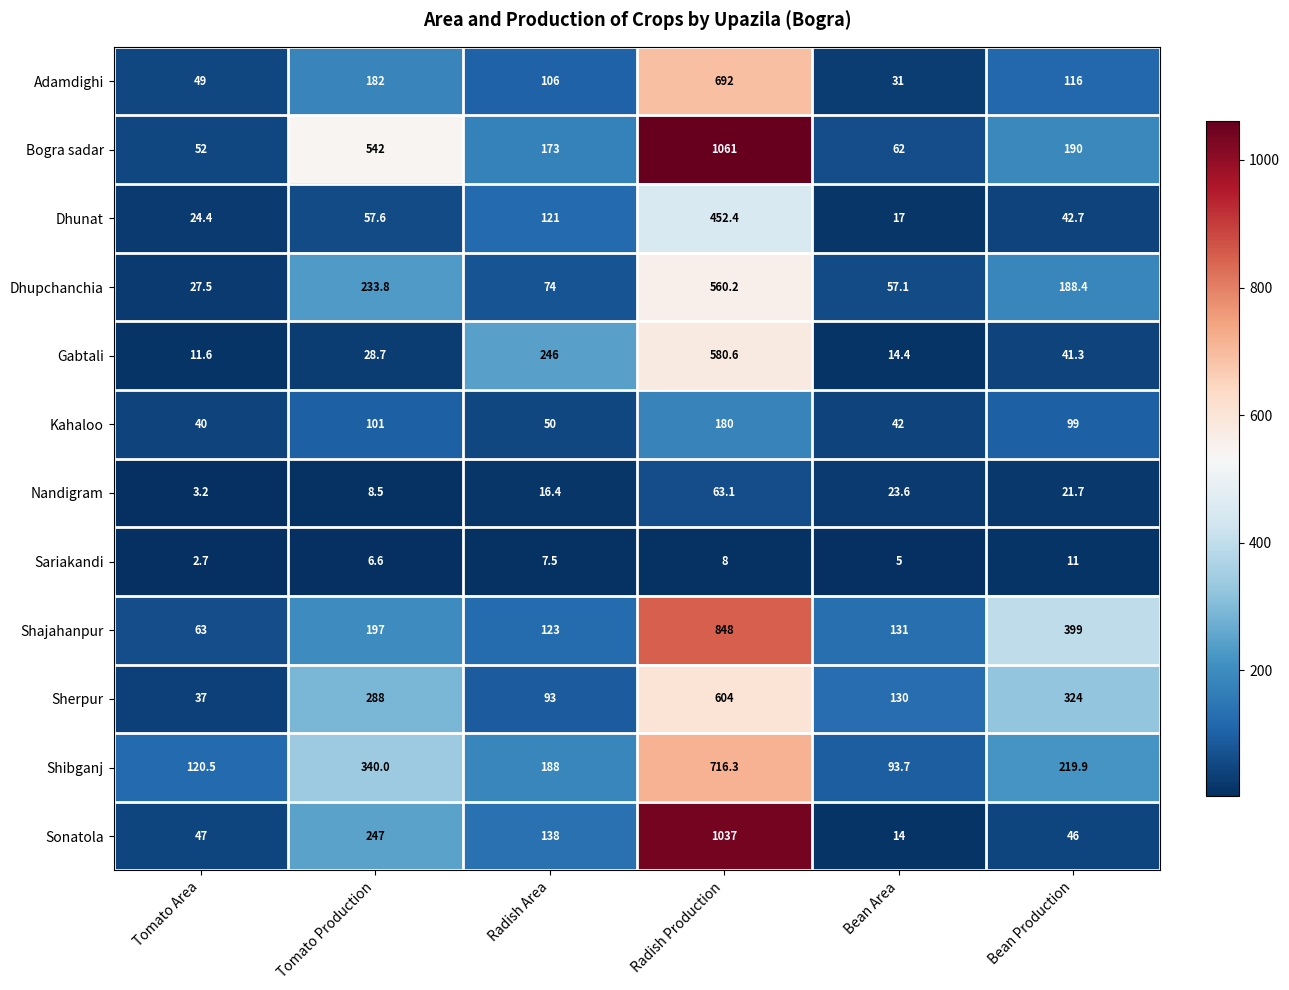

Rank the series by their maximum value, from highest to lowest.

Bogra sadar, Sonatola, Shajahanpur, Shibganj, Adamdighi, Sherpur, Gabtali, Dhupchanchia, Dhunat, Kahaloo, Nandigram, Sariakandi